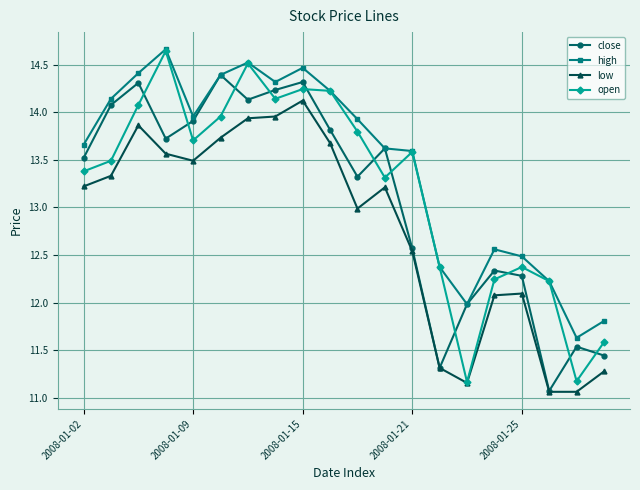

List the series in order of their overall mean, lowest first.

low, close, open, high